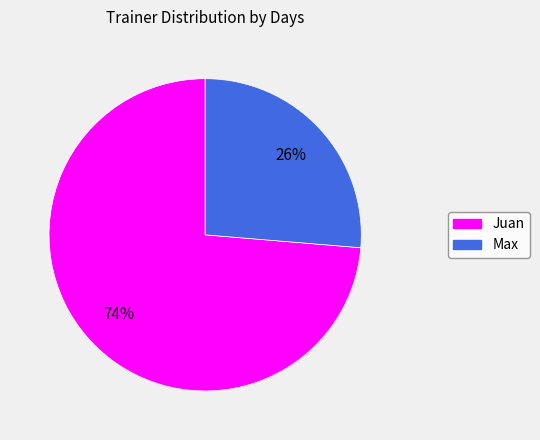

To the nearest percent, what is the average slice percentage?

50%